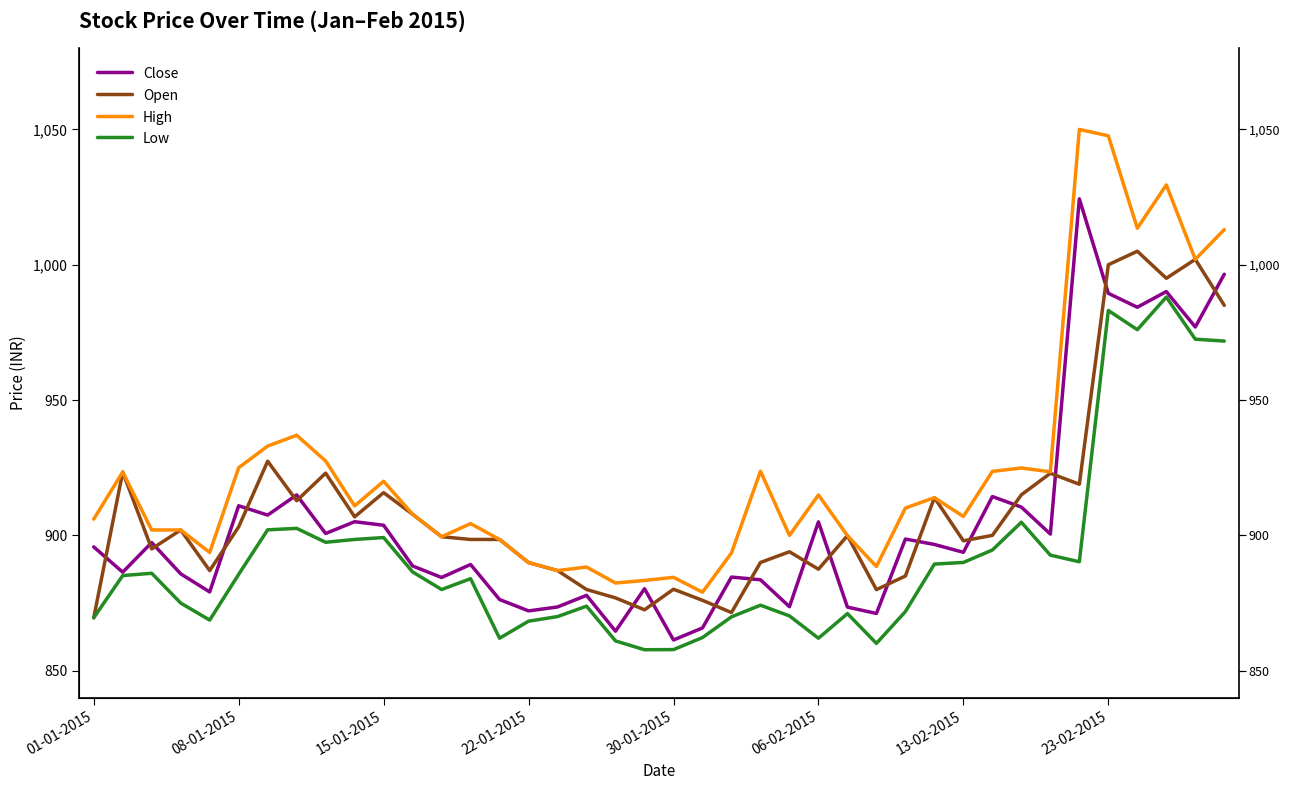

How many bars are there in each group?

4